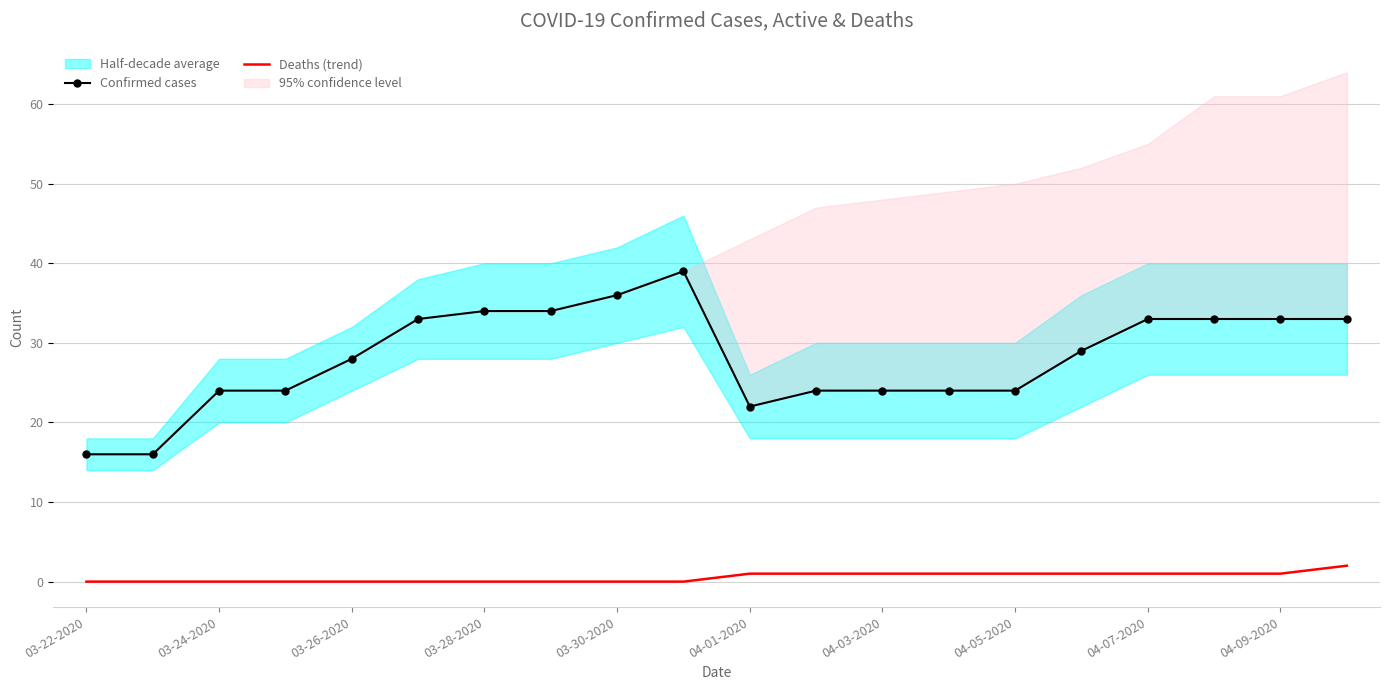

The Deaths (trend) series shows 0 at 03-30-2020. True or false?

True